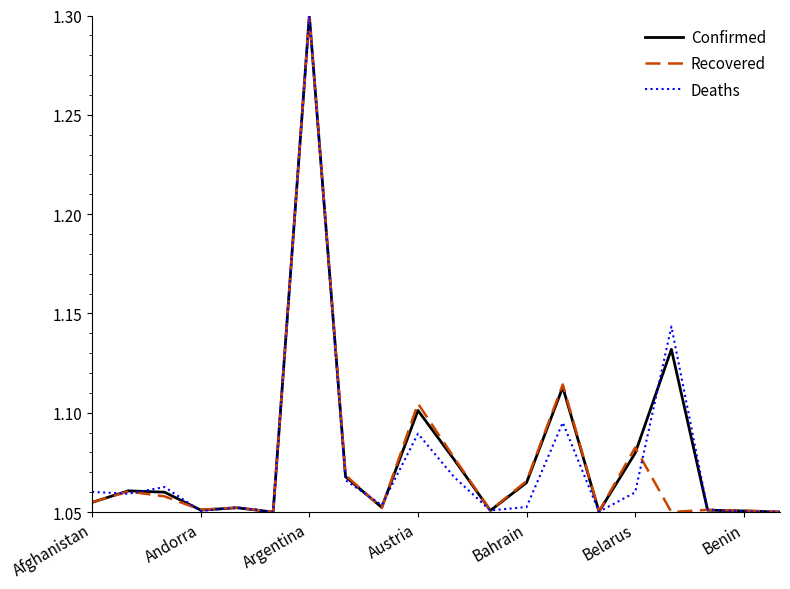

What is the highest value of the Deaths series?

1.3